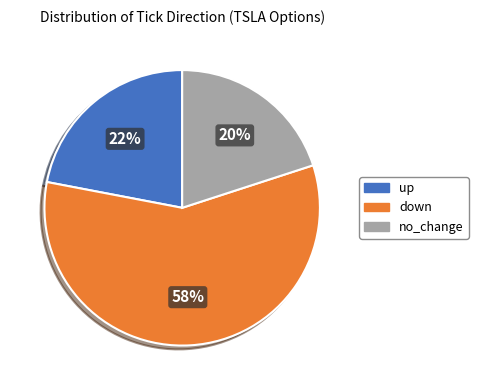

How many slices are in this pie chart?

3